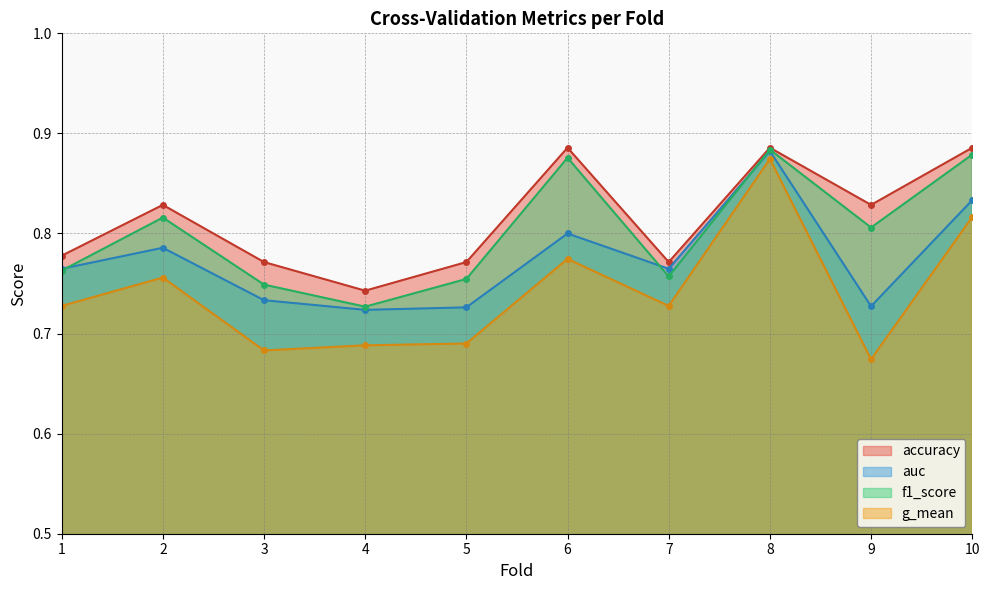

Reading right to left, list all the values displayed in this chart.

accuracy: 0.9	0.8	0.9	0.8	0.9	0.8	0.7	0.8	0.8	0.8
auc: 0.8	0.7	0.9	0.8	0.8	0.7	0.7	0.7	0.8	0.8
f1_score: 0.9	0.8	0.9	0.8	0.9	0.8	0.7	0.7	0.8	0.8
g_mean: 0.8	0.7	0.9	0.7	0.8	0.7	0.7	0.7	0.8	0.7